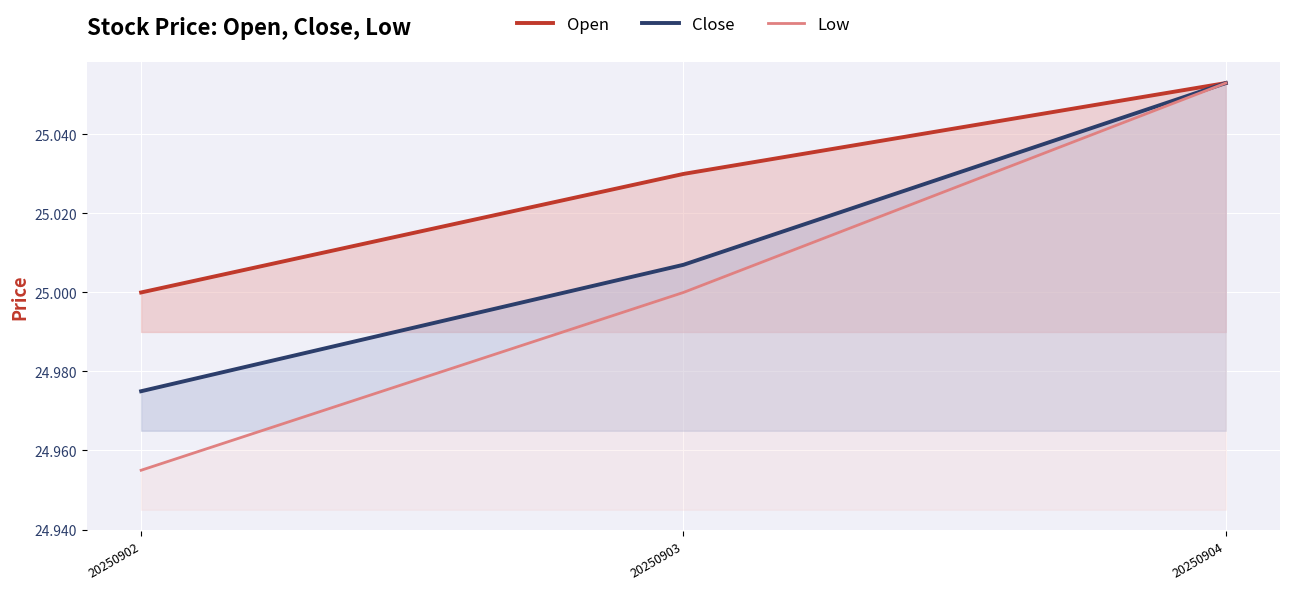

At which label is Close closest to 25?

20250903